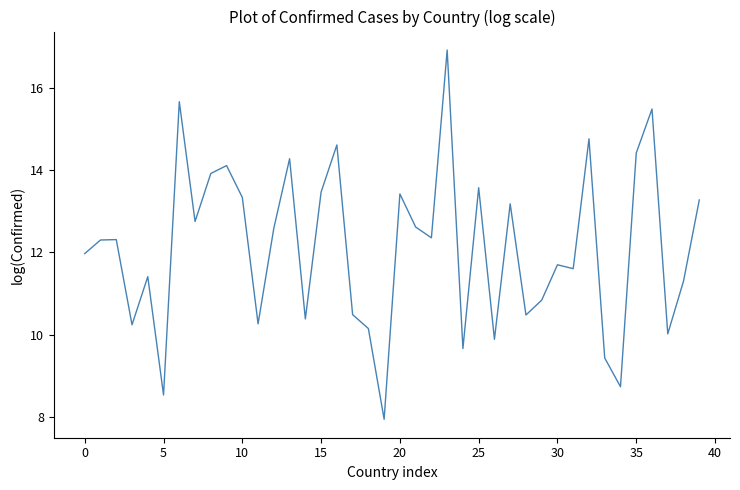

What is the greatest value displayed?

16.9